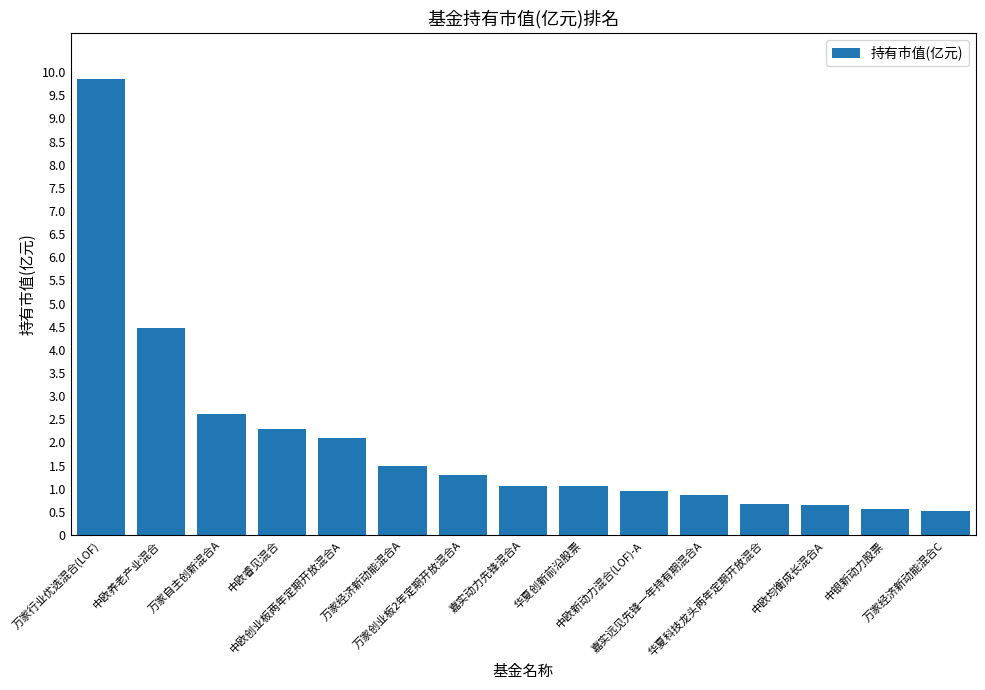

How many categories are shown in the chart?

15